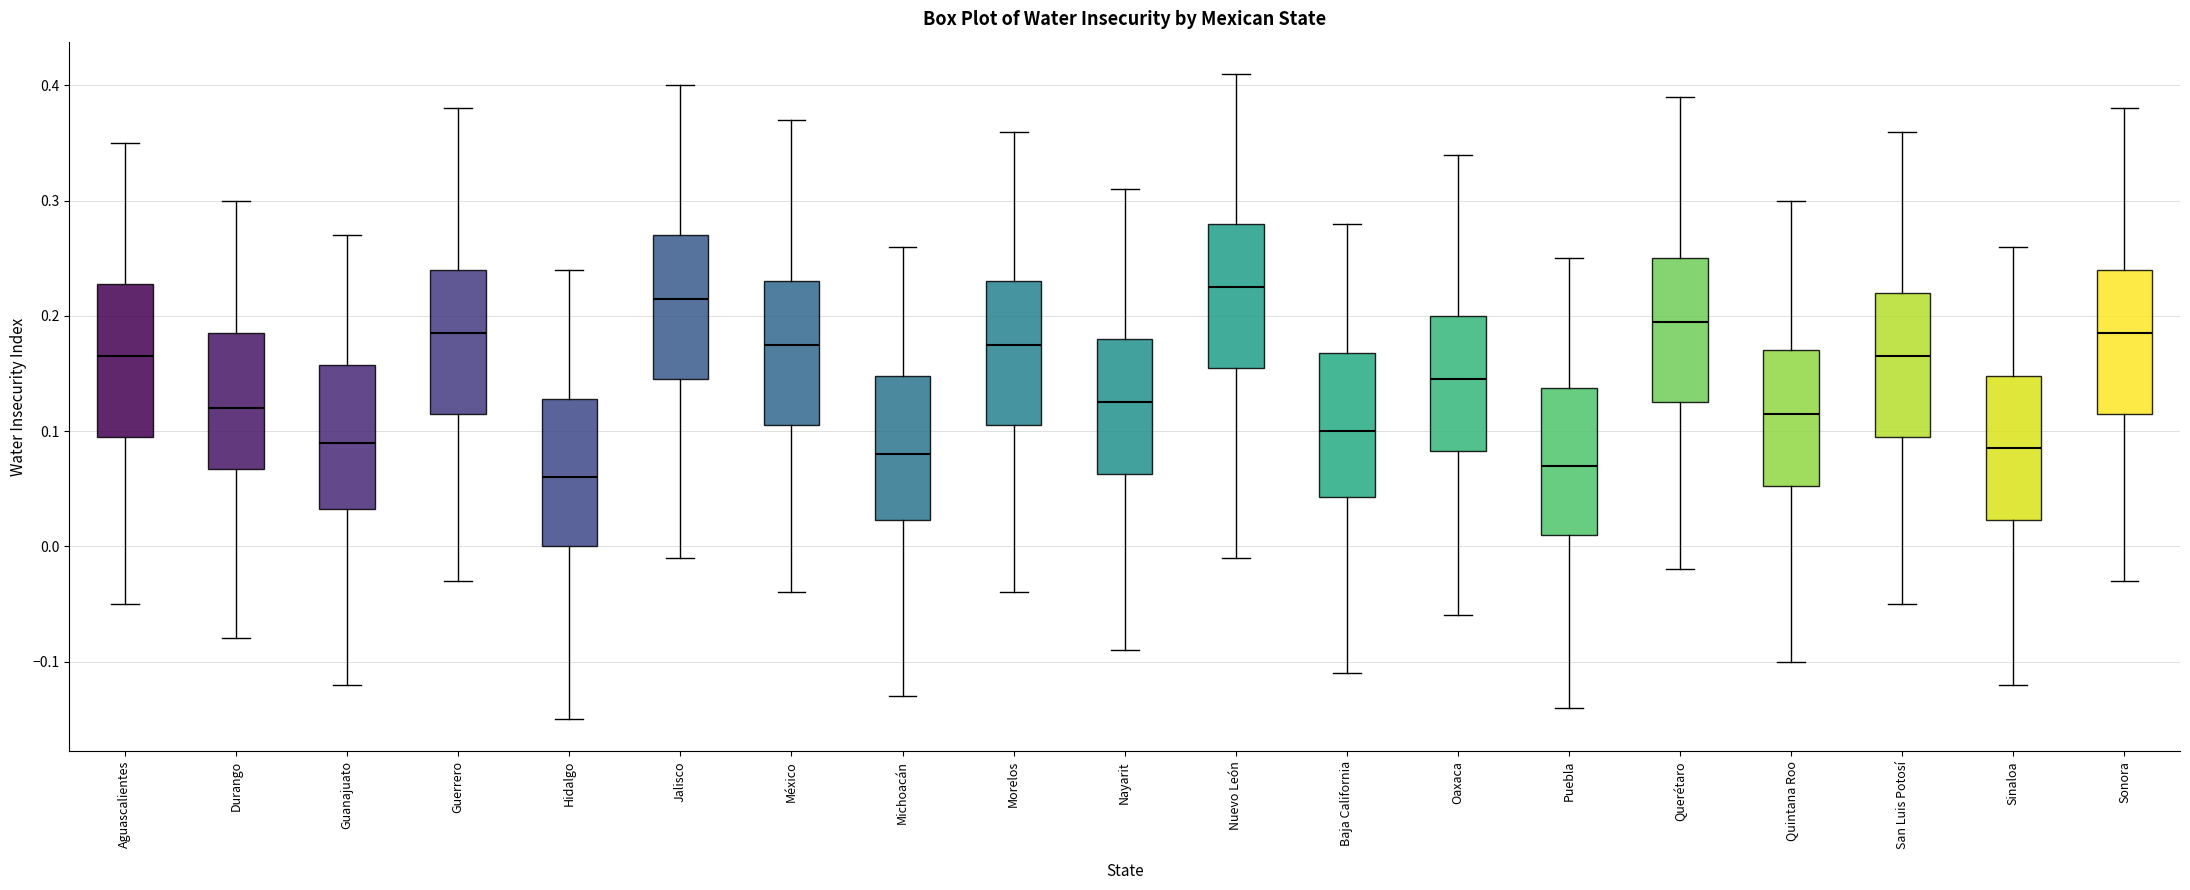

Where does the lower whisker of the box for Quintana Roo end on the y-axis? The values are not printed on the chart, so give them approximately, as read against the axis.

-0.10